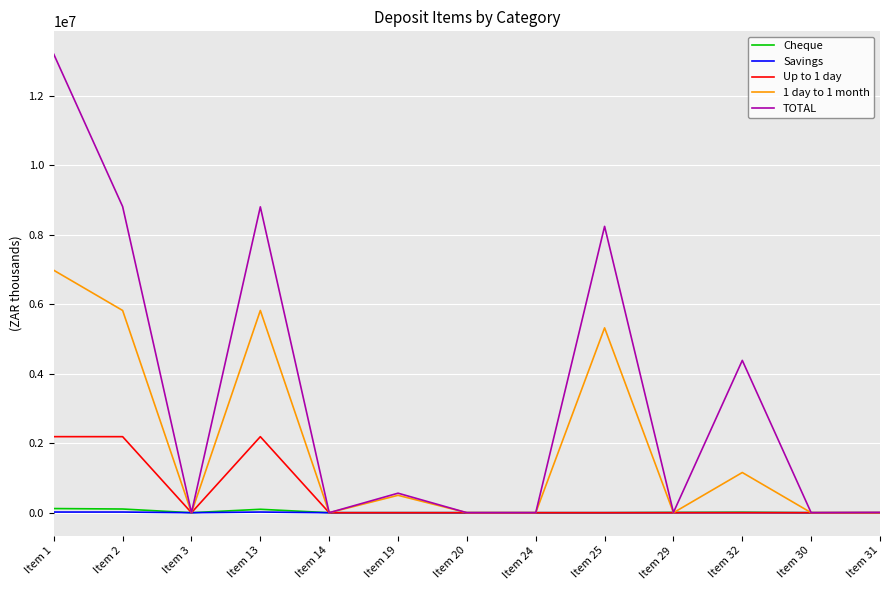

The value of 1 day to 1 month at Item 25 is 8027867. True or false?

False